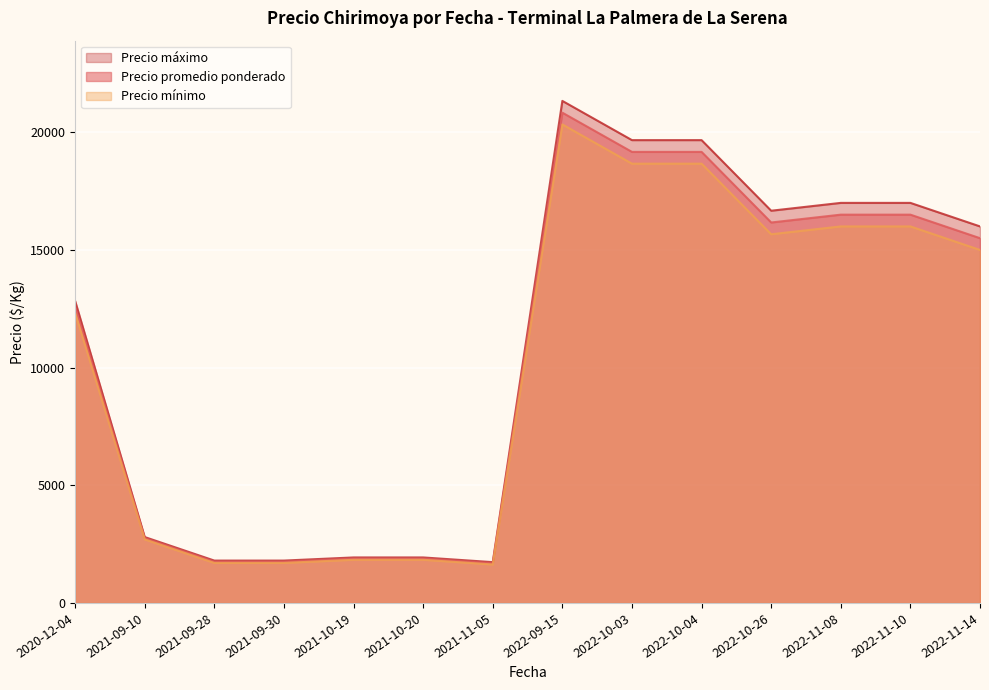

Which has a higher value, 2022-10-03 or 2020-12-04?

2022-10-03